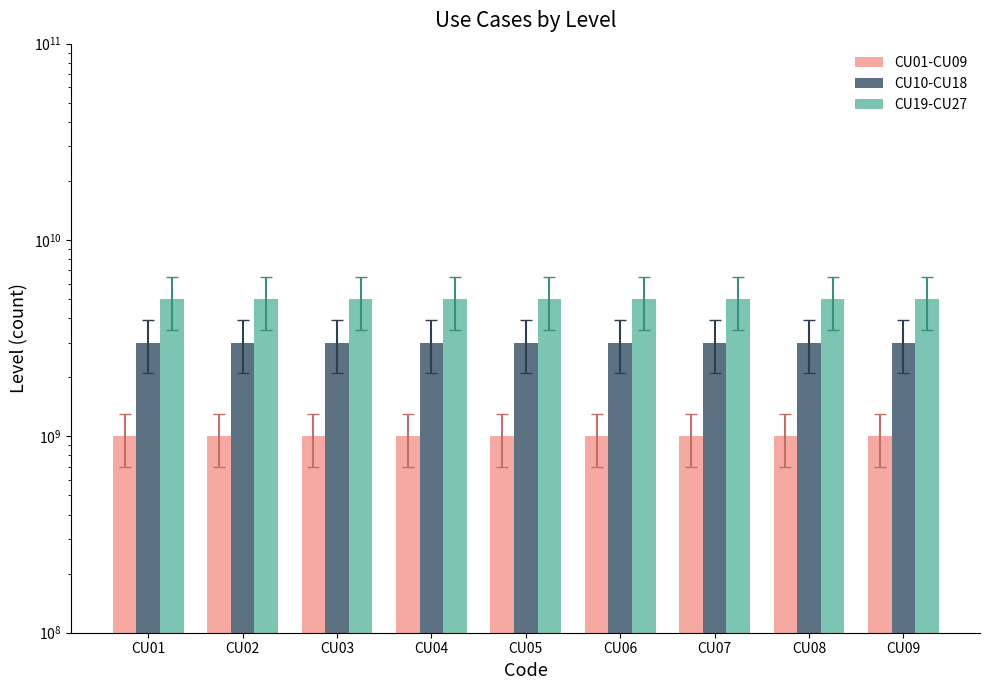

What is the total value across all series at CU07?

9000000000